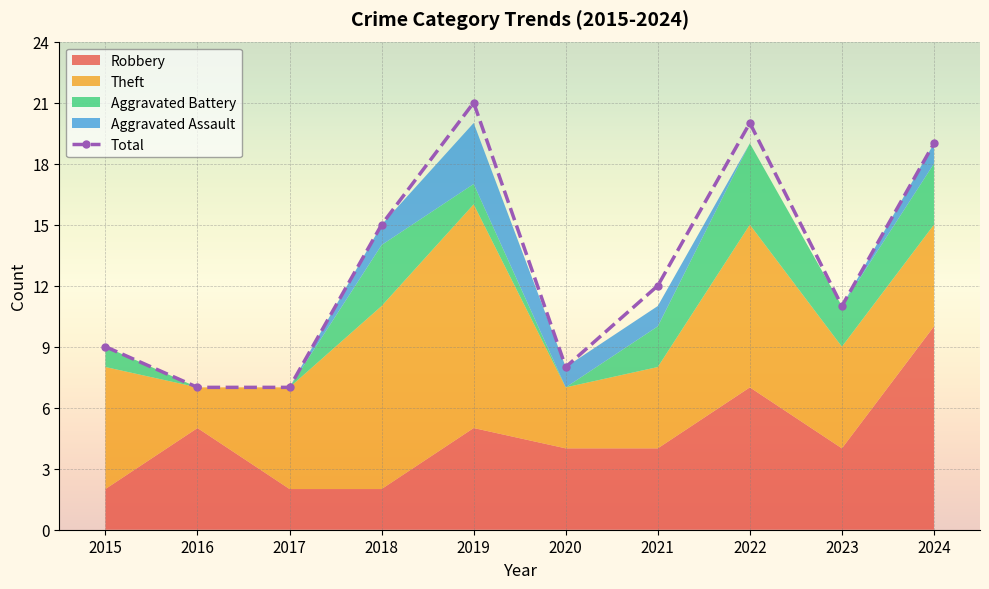

What is the value of the 1st point from the left?

9